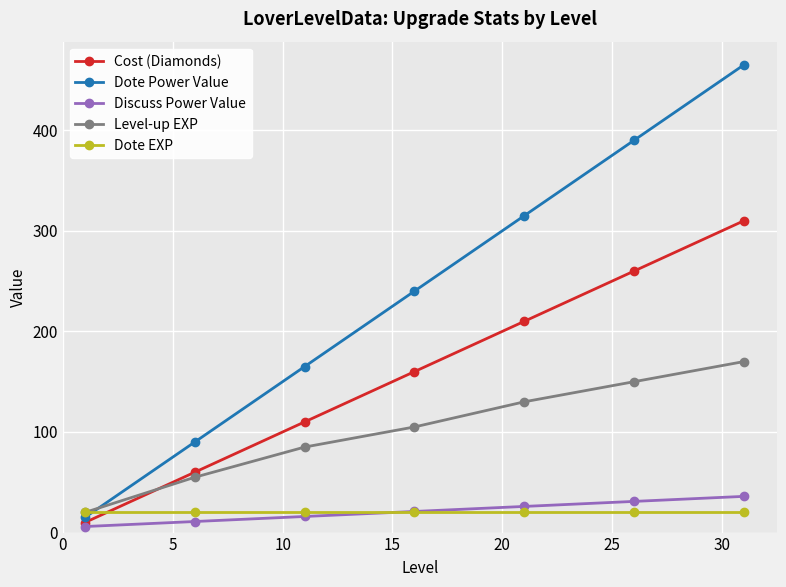

True or false: Cost (Diamonds) has more than 1 points higher than both neighbors.

False